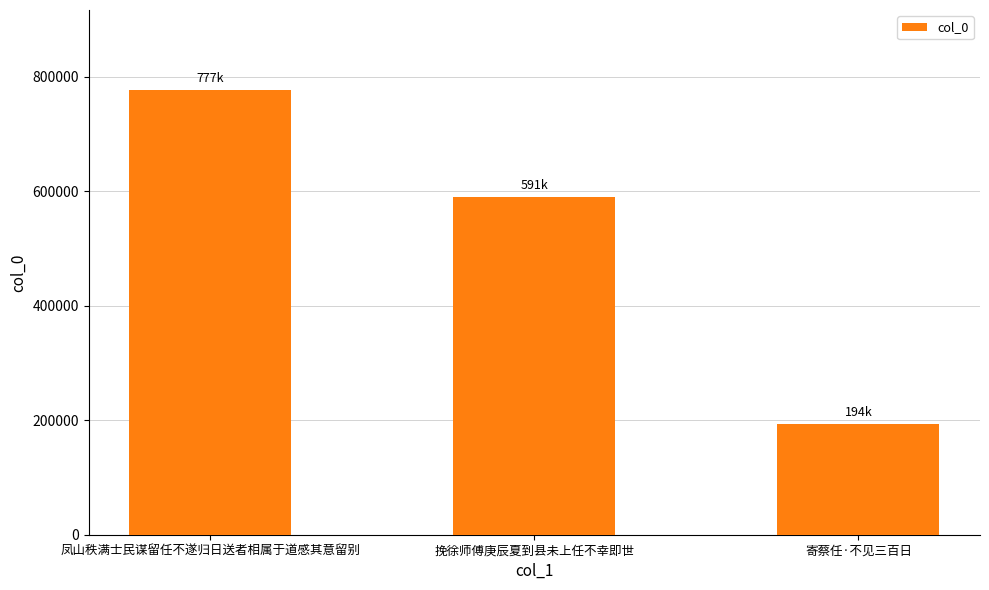

At which label is the value closest to 485412?

挽徐师傅庚辰夏到县未上任不幸即世